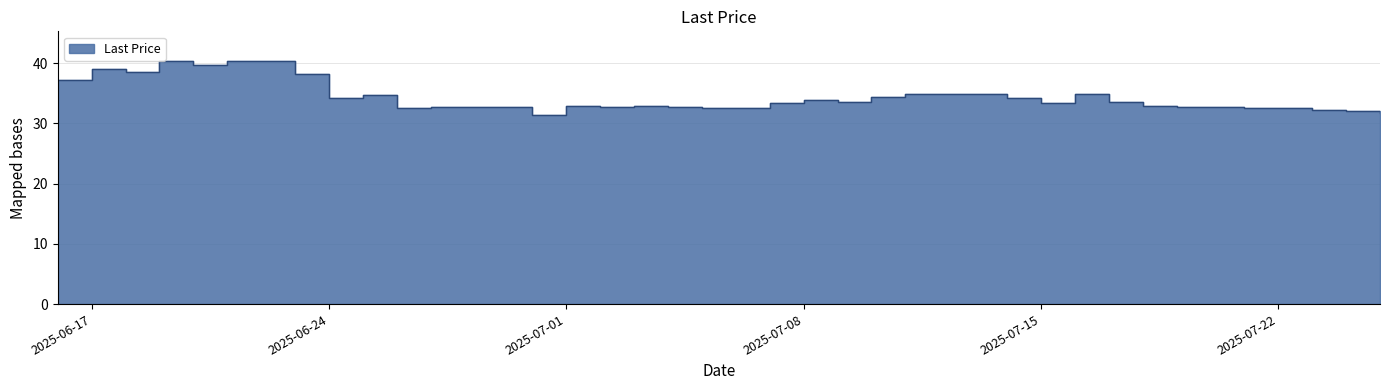

The chart shows a value of 34.8 at 2025-06-25. True or false?

True